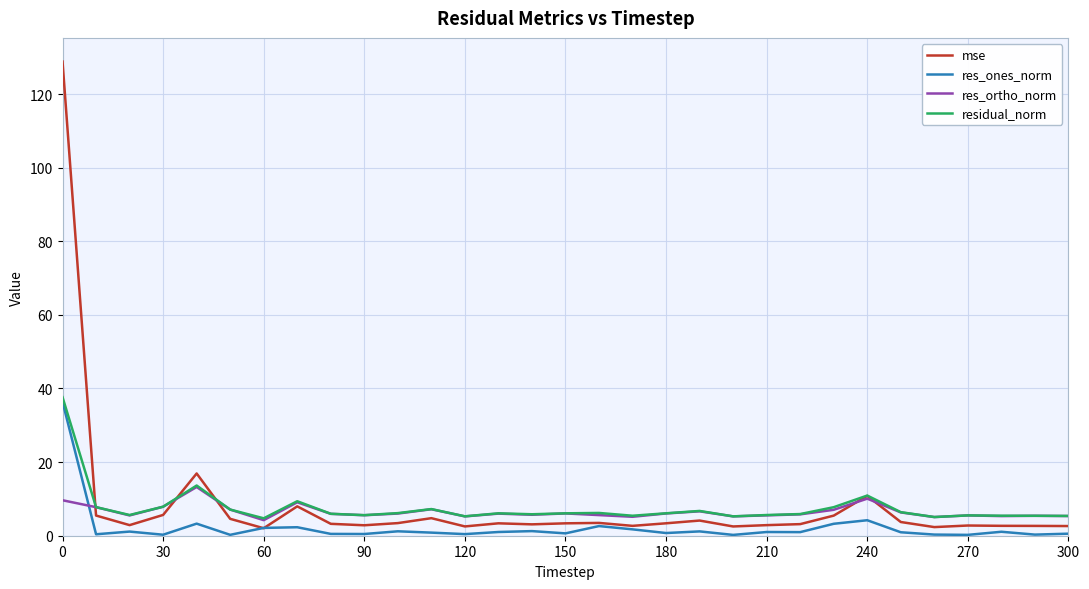

What is the maximum value shown in the chart?

128.8